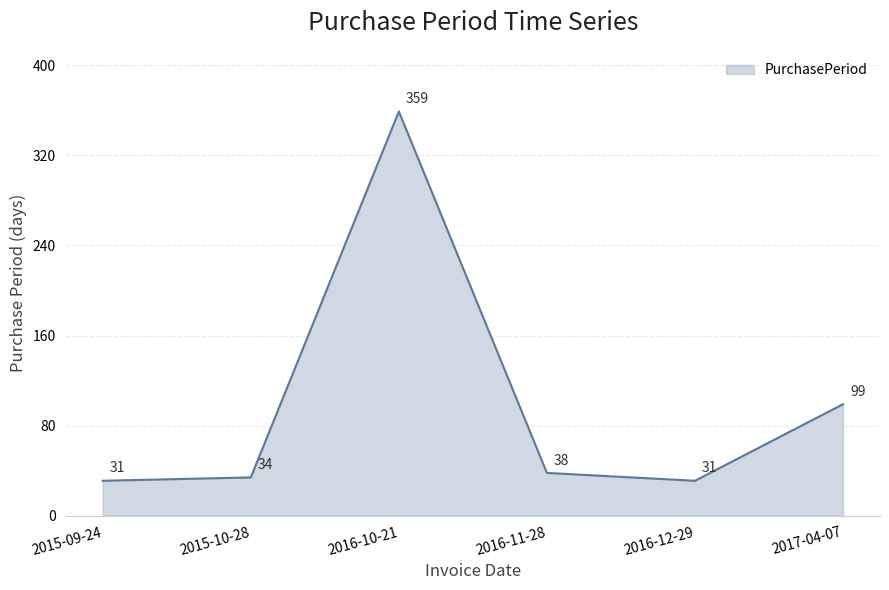

What position from the left is 2016-10-21?

3